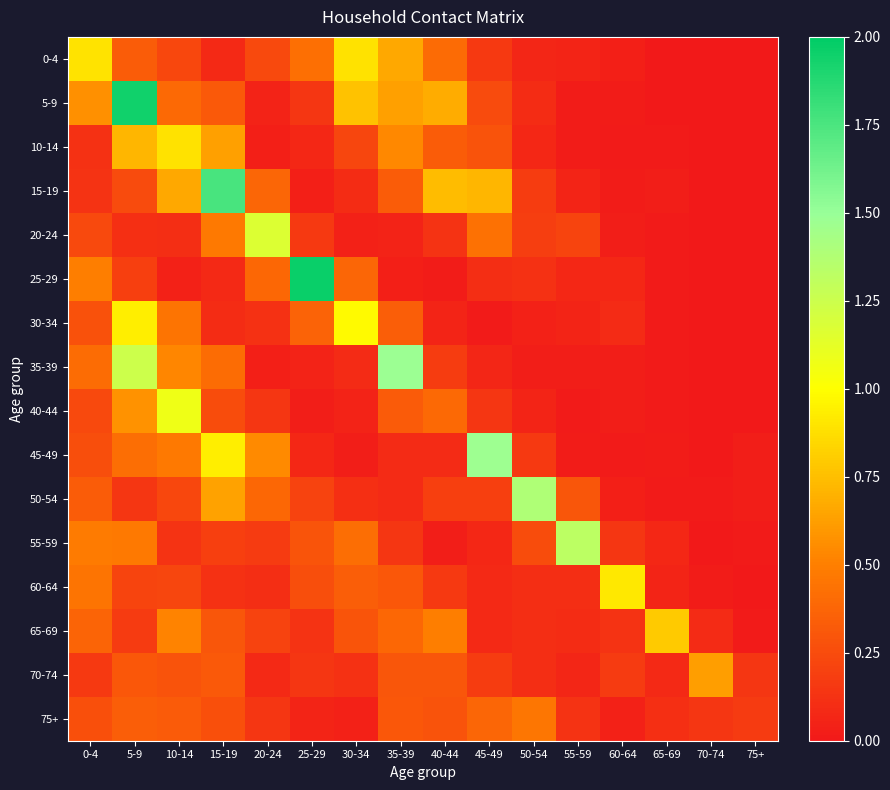

What is the total value across all series at 0-4?

5.7